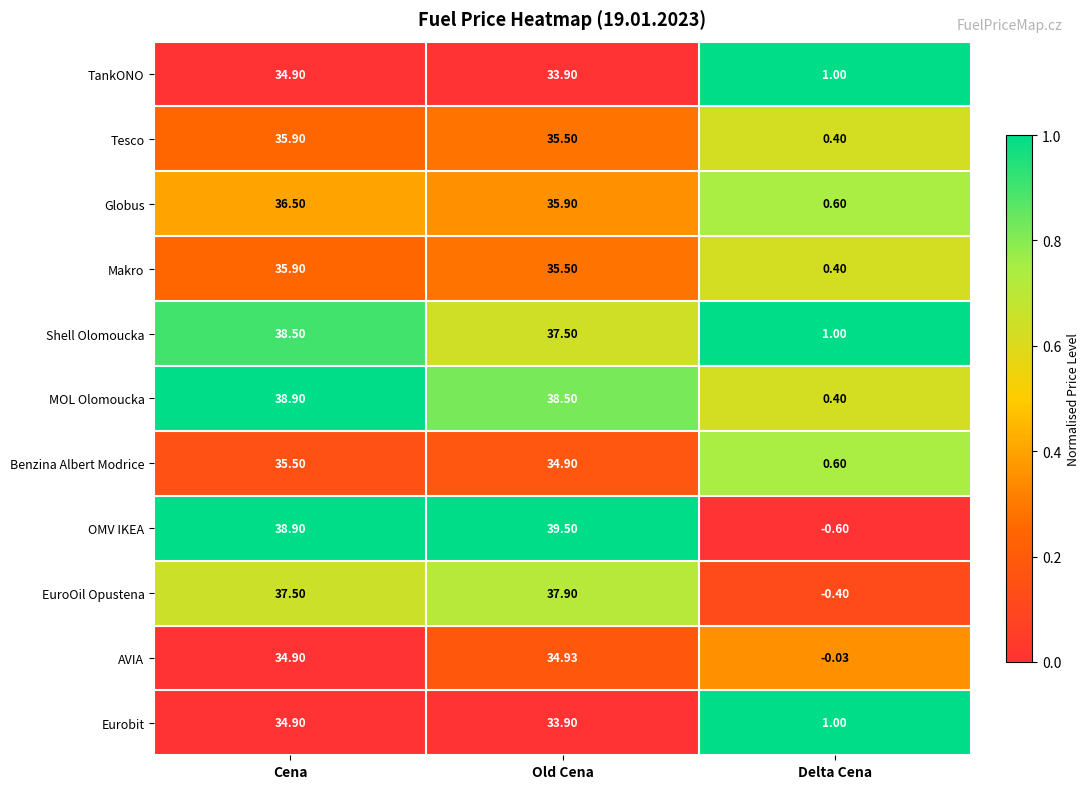

List the labels in order of Shell Olomoucka value, largest first.

Cena, Old Cena, Delta Cena